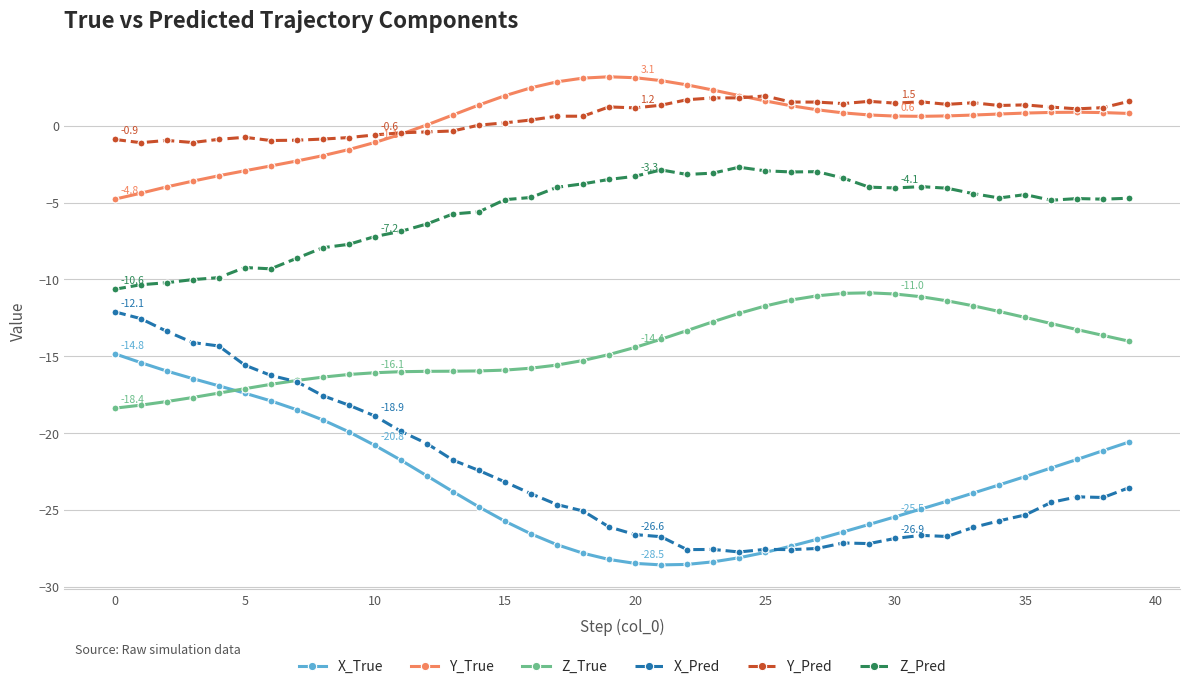

Which series has the widest spread of values?

X_Pred